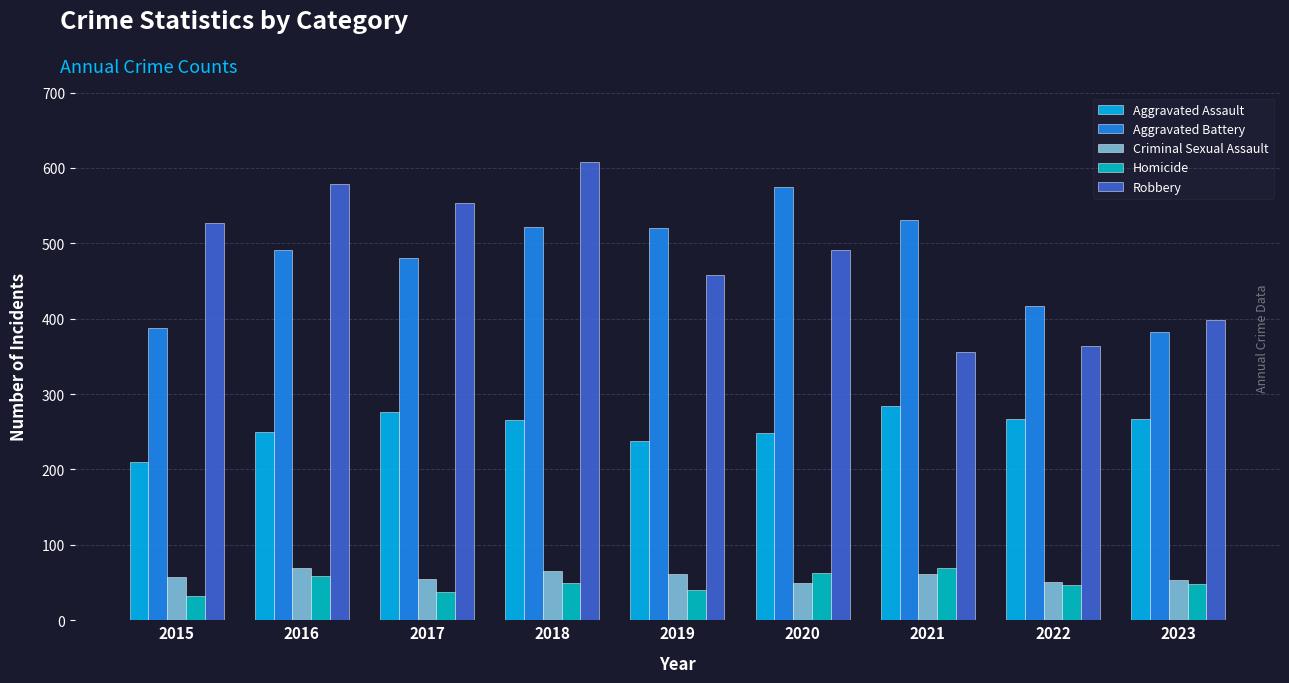

What is the difference between the highest and lowest values at 2022?

370